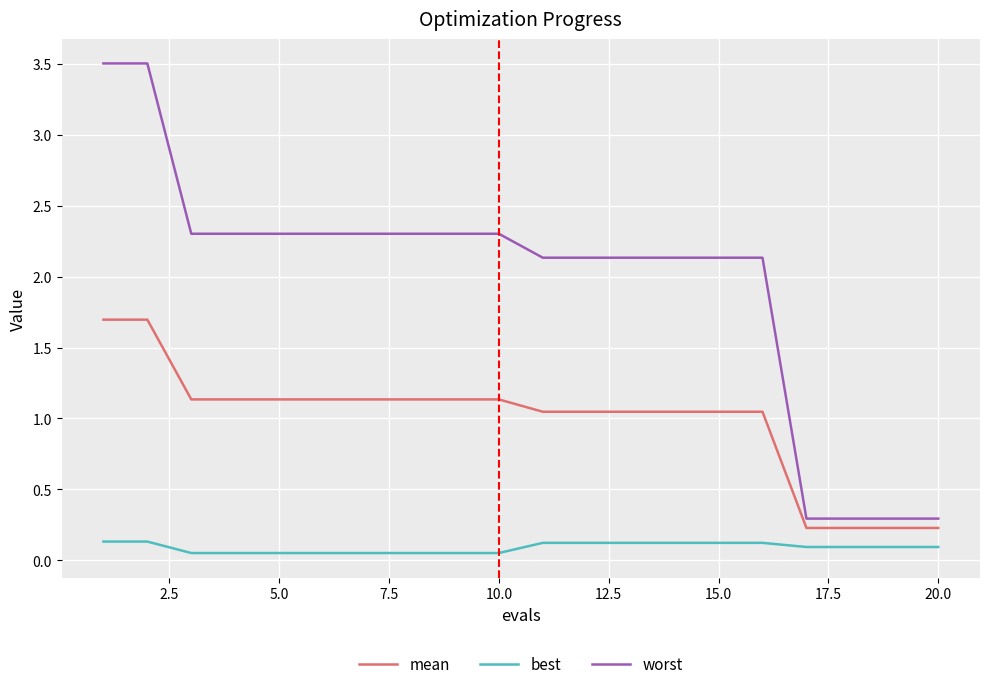

How many lines are shown in the chart?

3